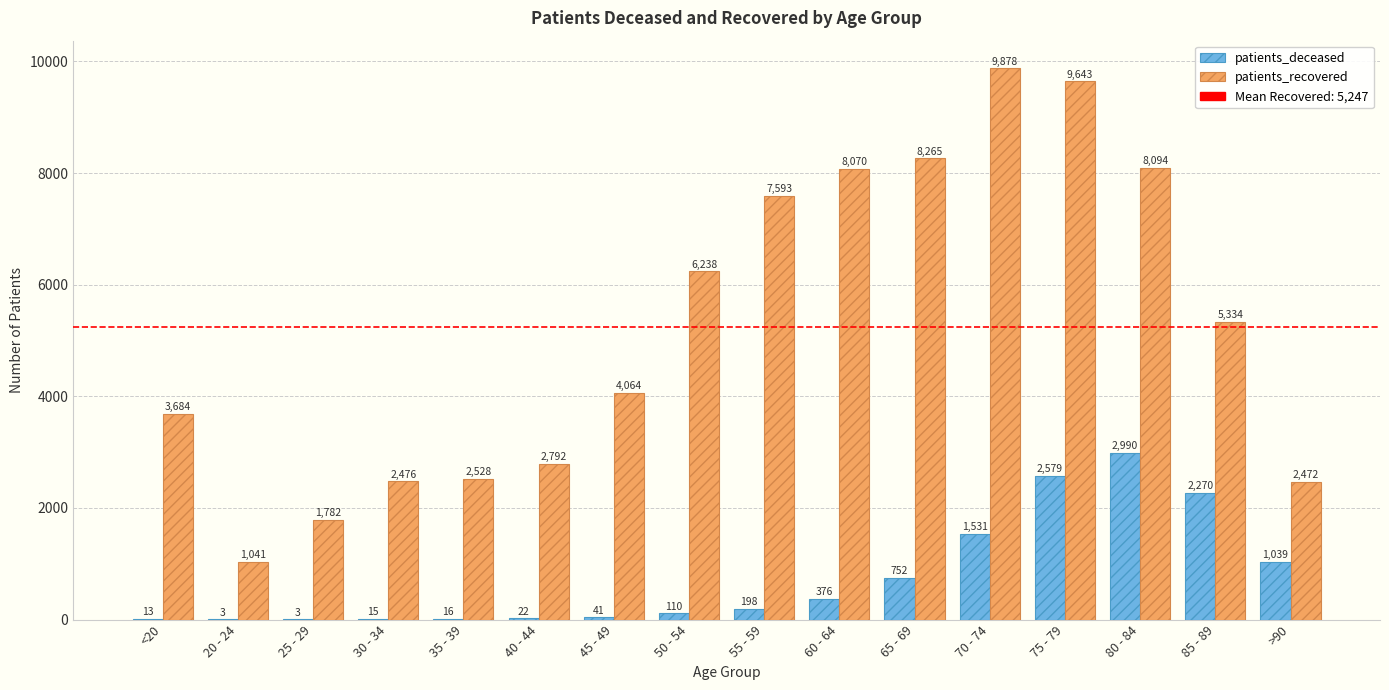

Which series changed the most between 55 - 59 and 60 - 64?

patients_recovered